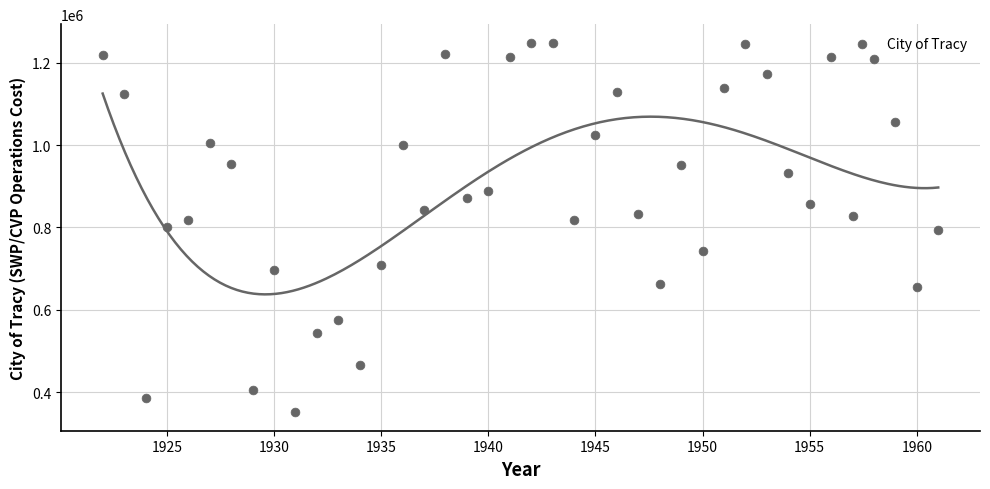

What is the range of Y values (max minus min)?

897098.2